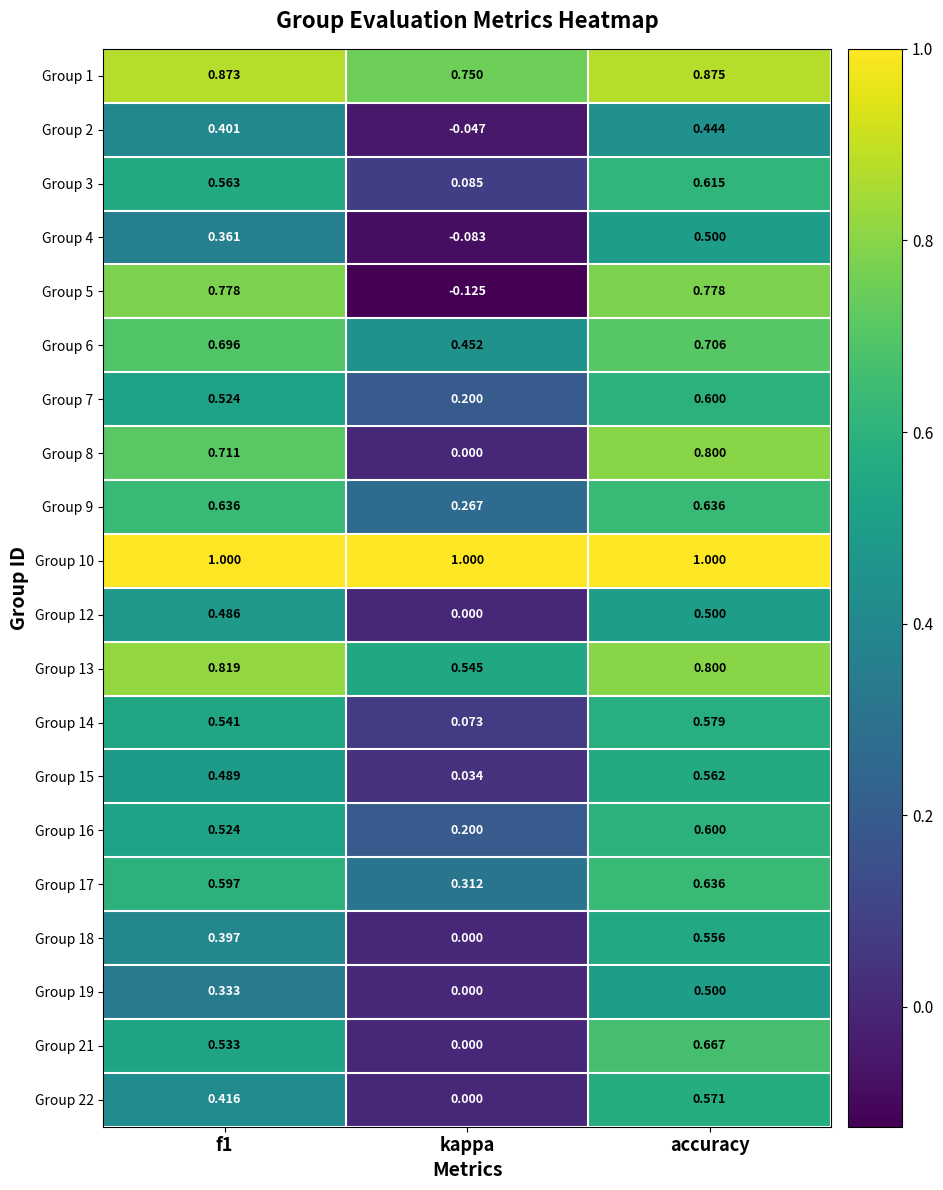

Where is Group 17 nearest to the value 0?

kappa